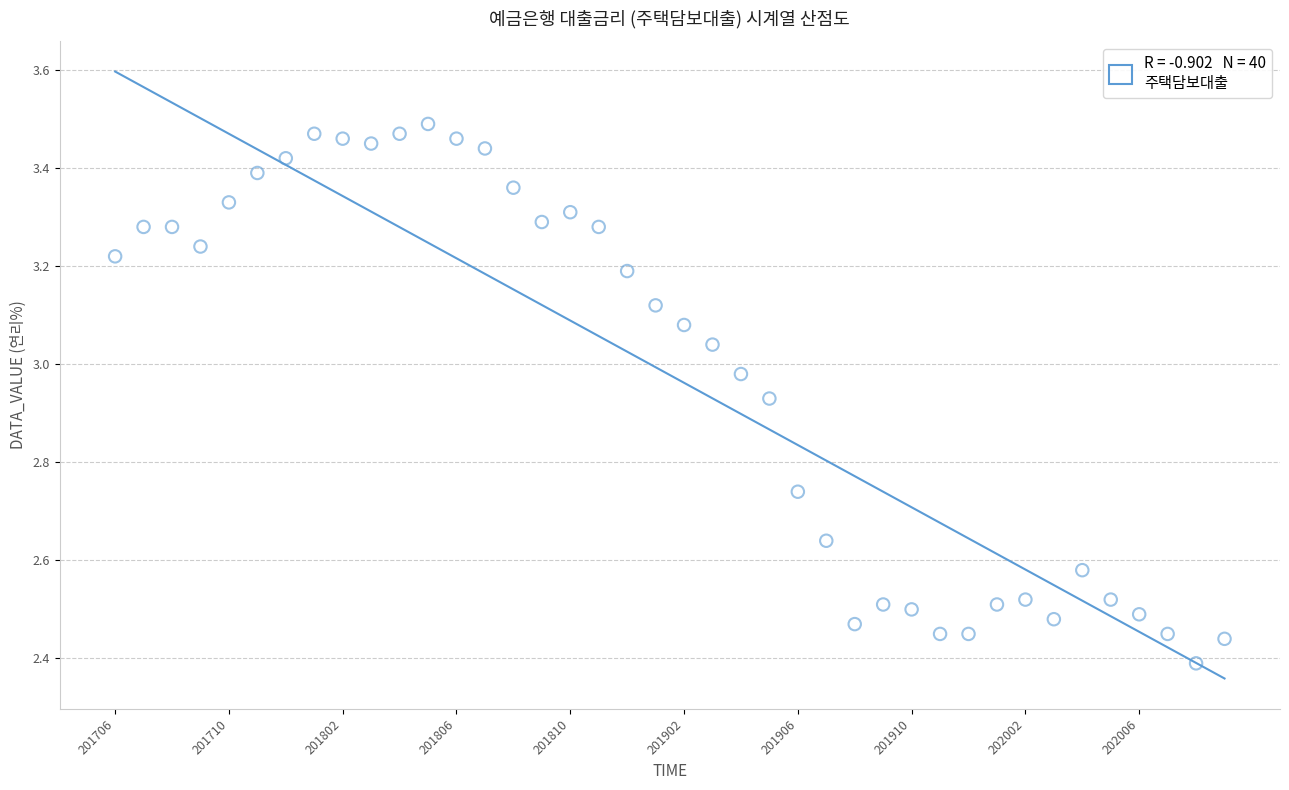

What is the range of Y values (max minus min)?

1.1